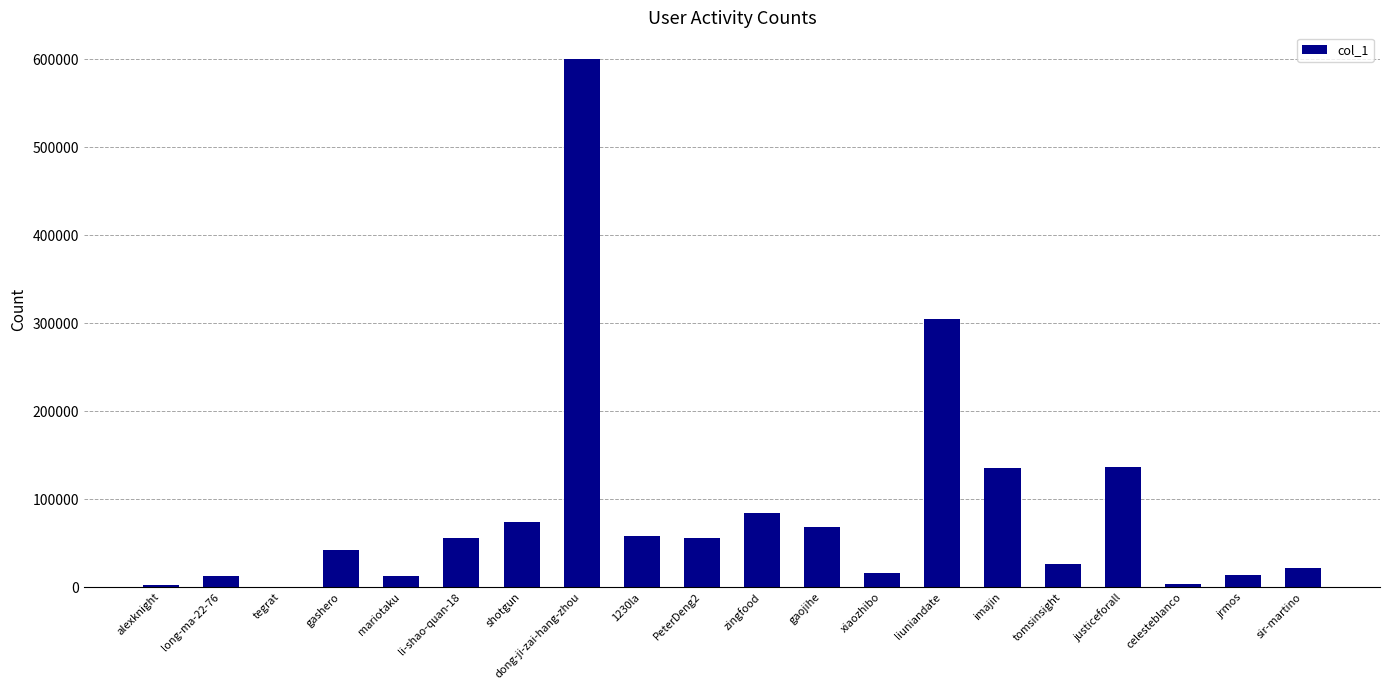

Is it true that the value at gaojihe is 34906?

False